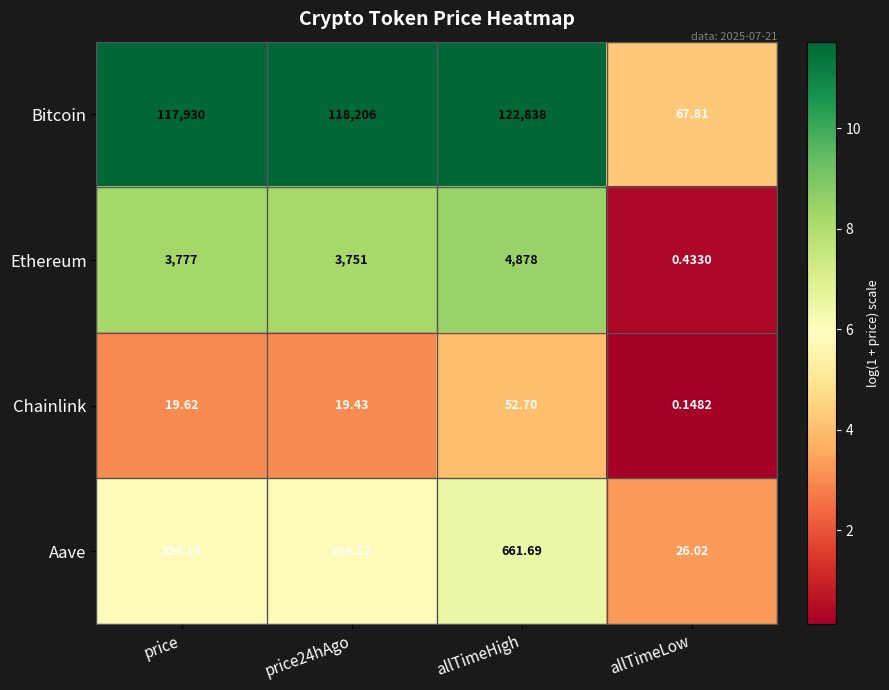

At which category is the sum across all series the highest?

allTimeHigh